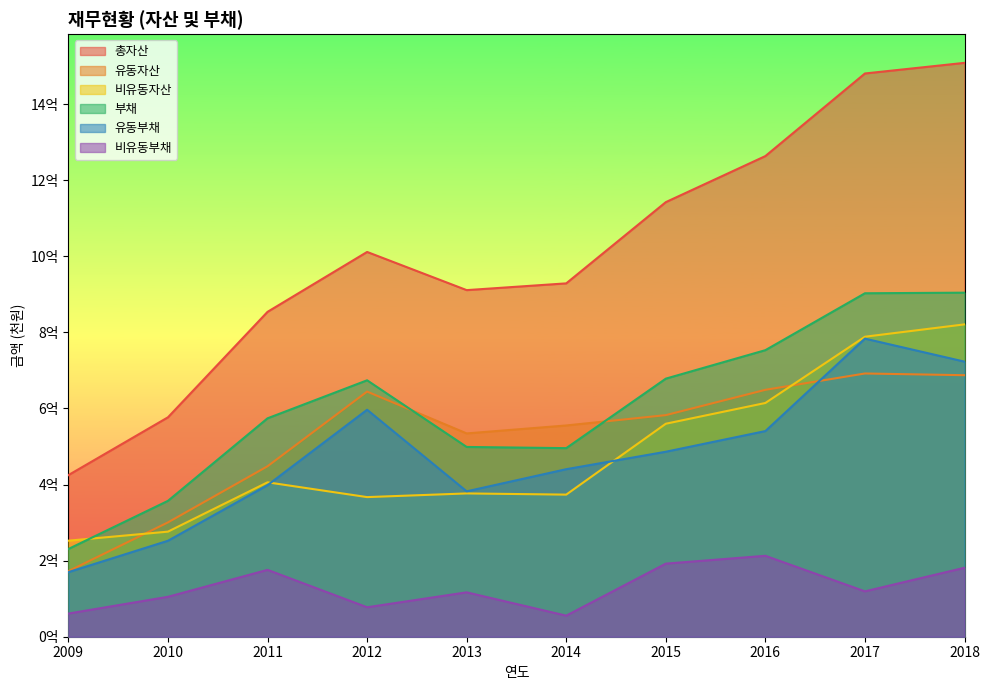

What is the maximum value shown in the chart?

1508599076